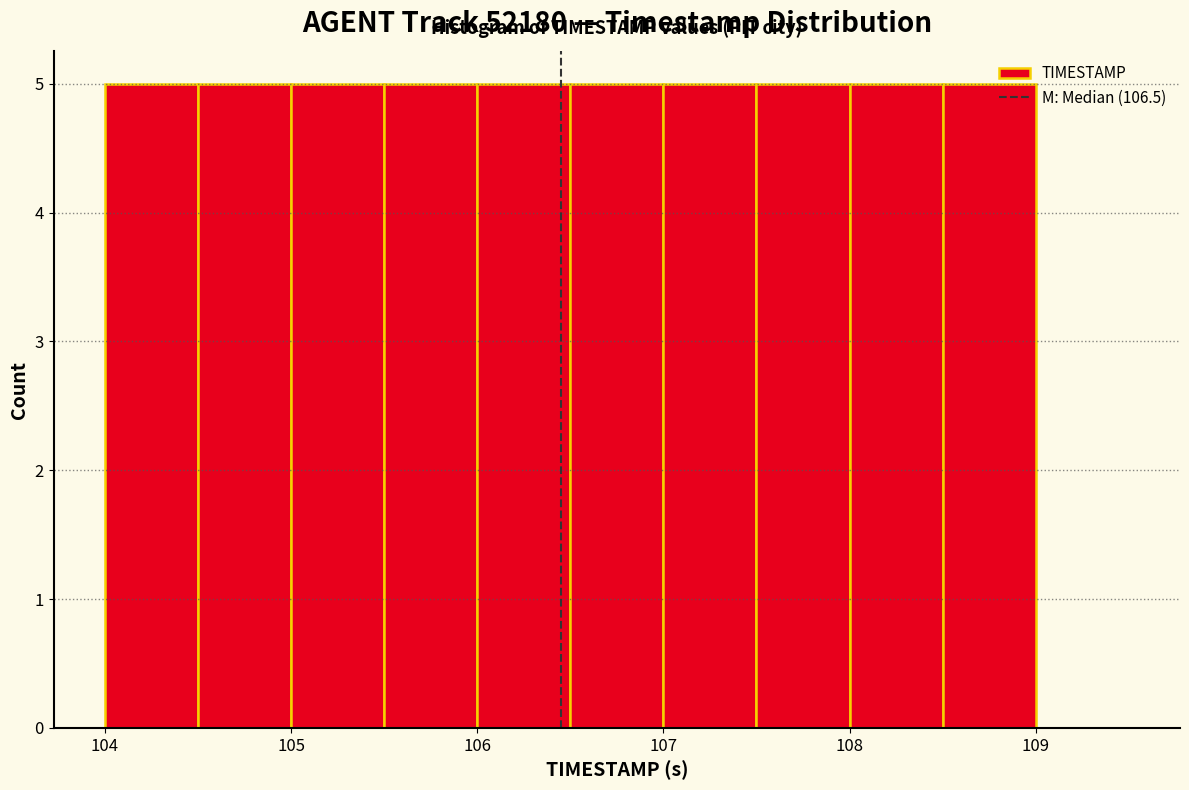

Reading left to right, list every bar in this chart as the range it spans on the x-axis followed by its height. The values are not printed on the chart, so give them approximately, as read against the axis.

104.0 to 104.5: 5
104.5 to 105.0: 5
105.0 to 105.5: 5
105.5 to 106.0: 5
106.0 to 106.5: 5
106.5 to 107.0: 5
107.0 to 107.5: 5
107.5 to 108.0: 5
108.0 to 108.5: 5
108.5 to 109.0: 5
109.0 to 109.5: 0